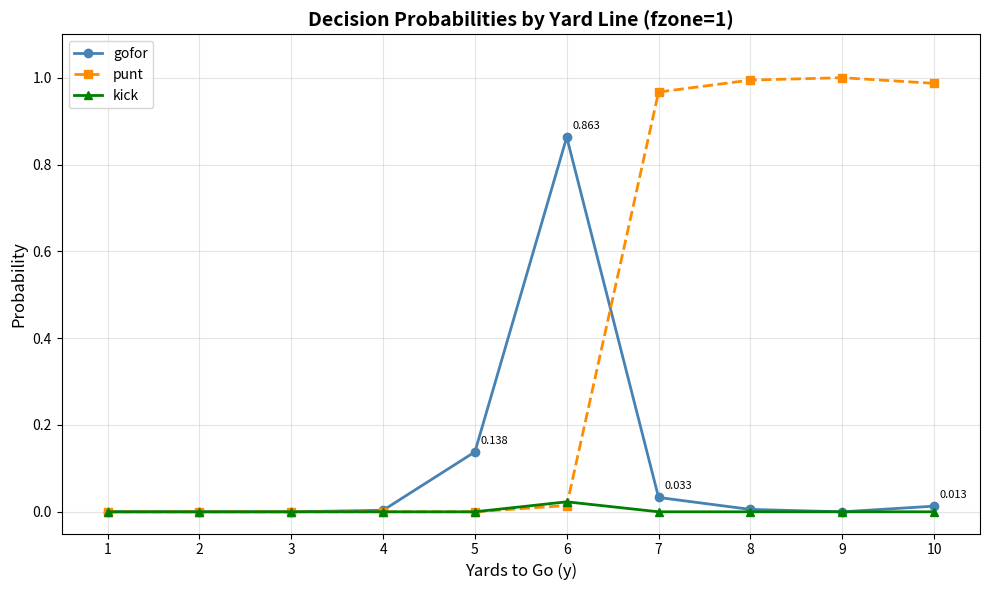

True or false: gofor has a value of 0.0 at 9.

True